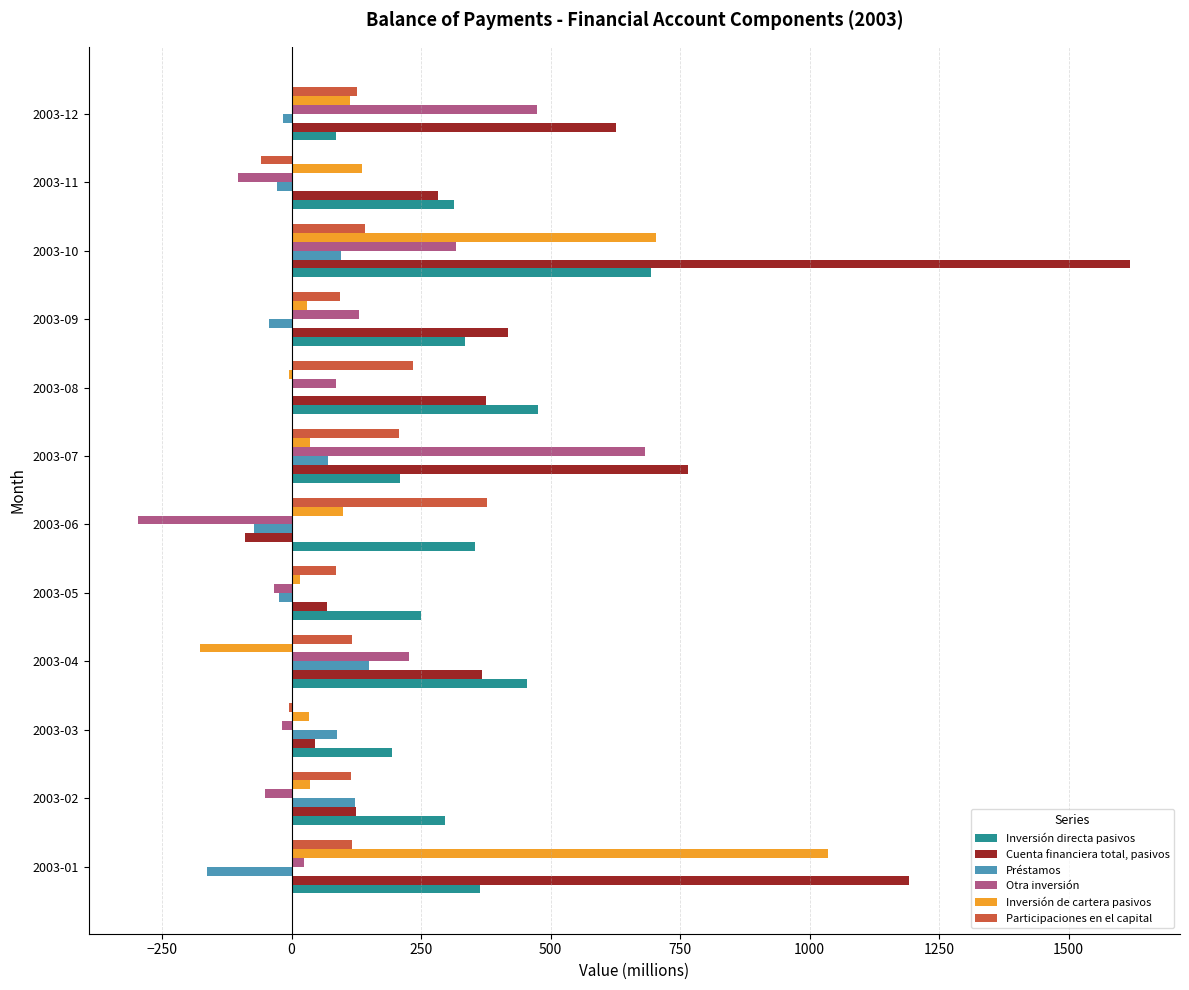

The value of Participaciones en el capital at 2003-08 is 234. True or false?

True